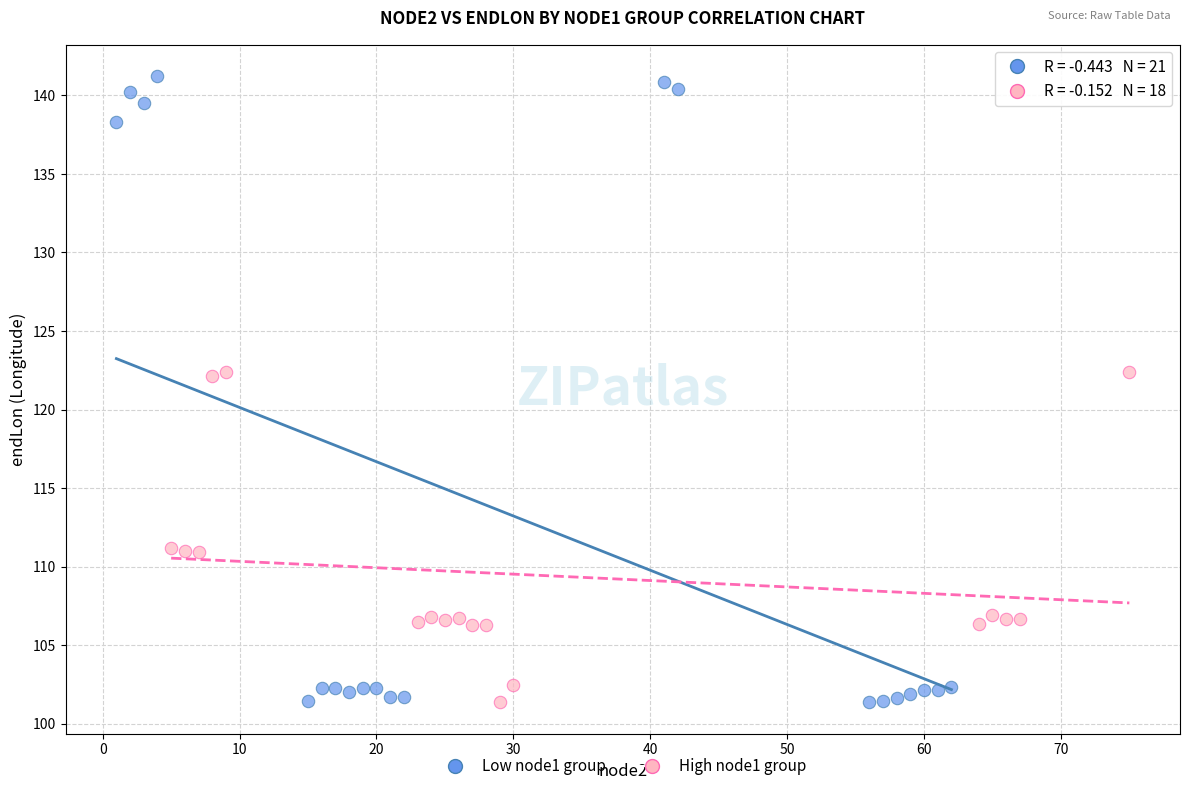

Which series has the widest spread of Y values?

Low node1 group